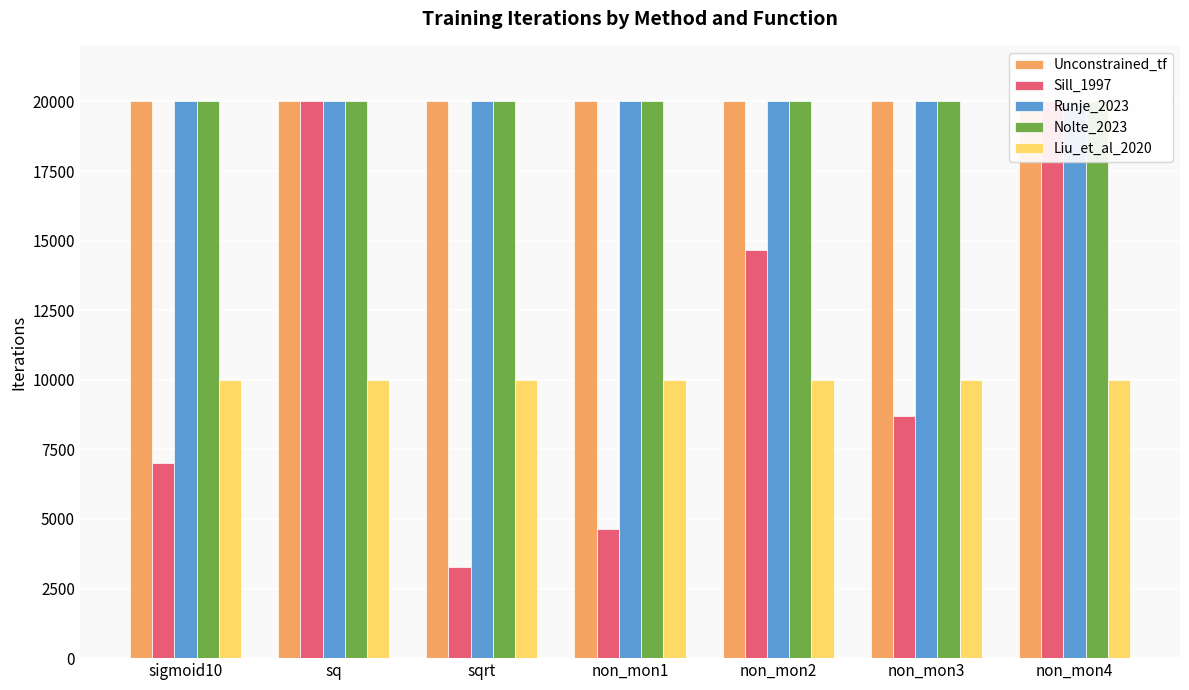

What is the label of the 7th bar from the left?

non_mon4